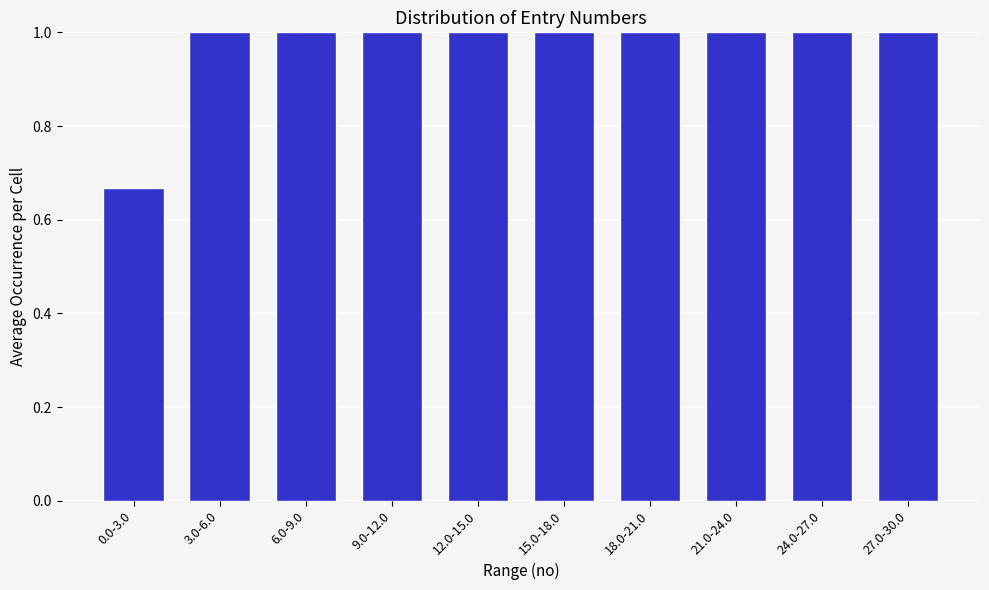

What is the ratio of the value at 15.0-18.0 to the value at 27.0-30.0?

1.0